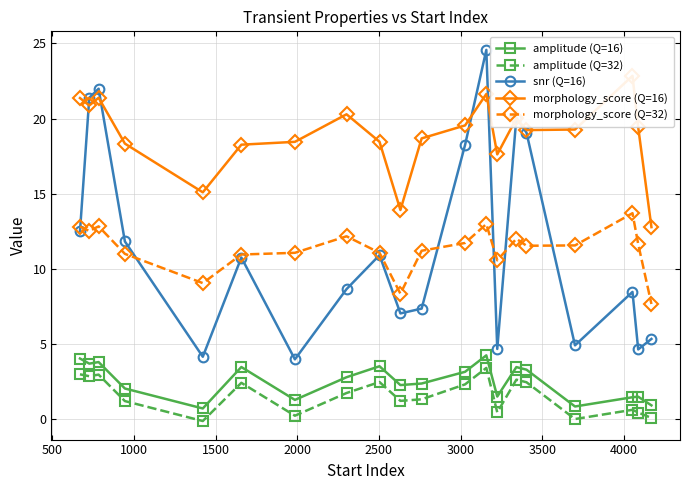

True or false: morphology_score (Q=32) and amplitude (Q=16) cross at least once.

False